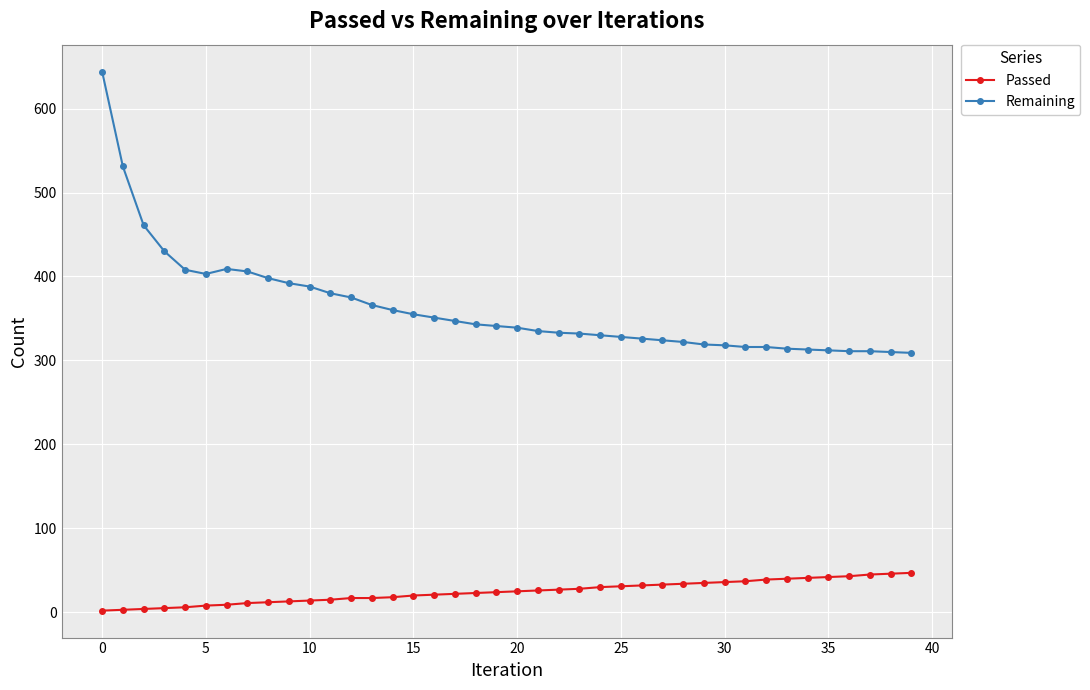

True or false: Remaining and Passed intersect in this chart.

False